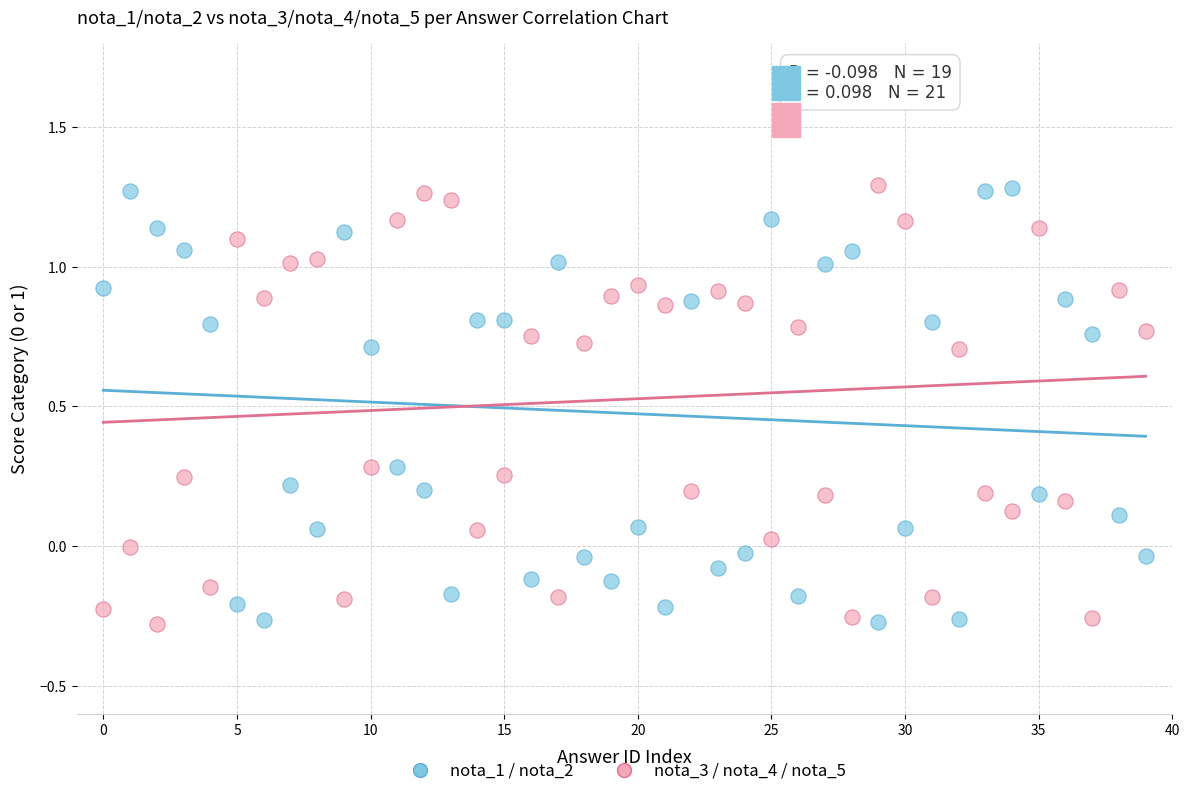

Across all data points, what is the range of Y values (max minus min)?

1.6